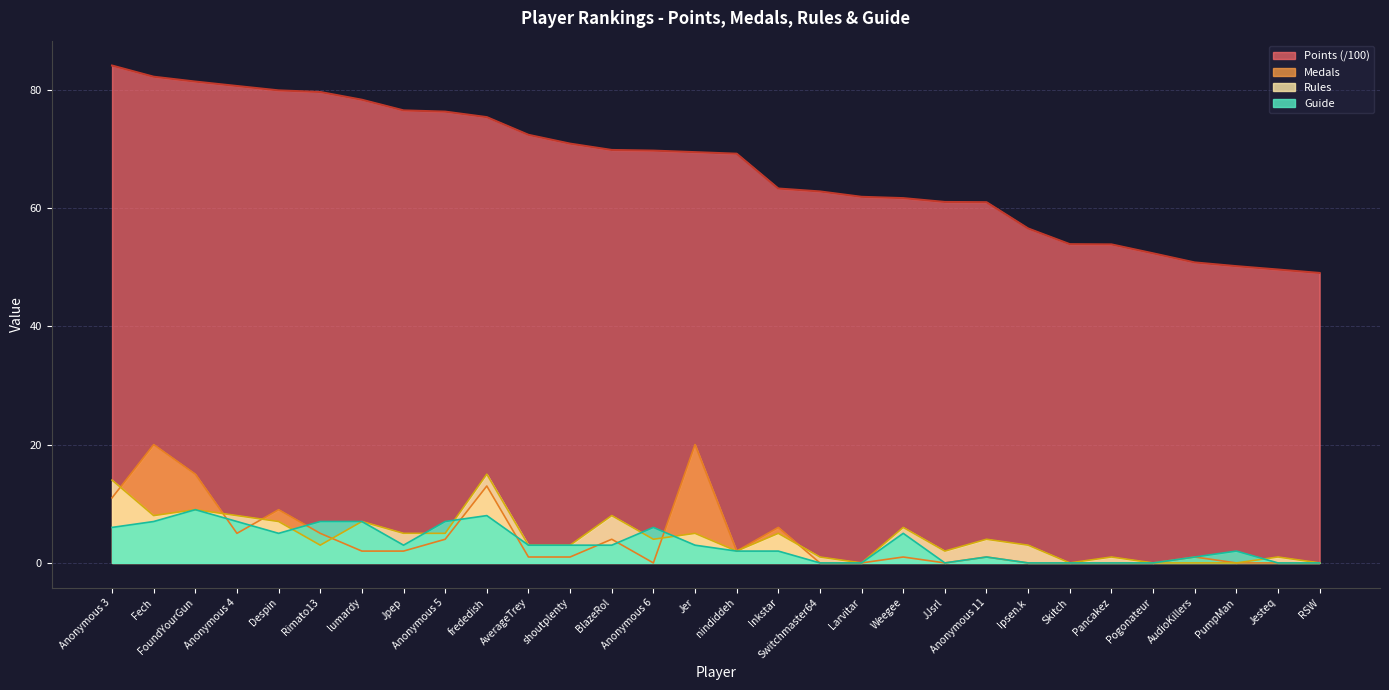

True or false: Points has a value of 133.5 at Fech.

False